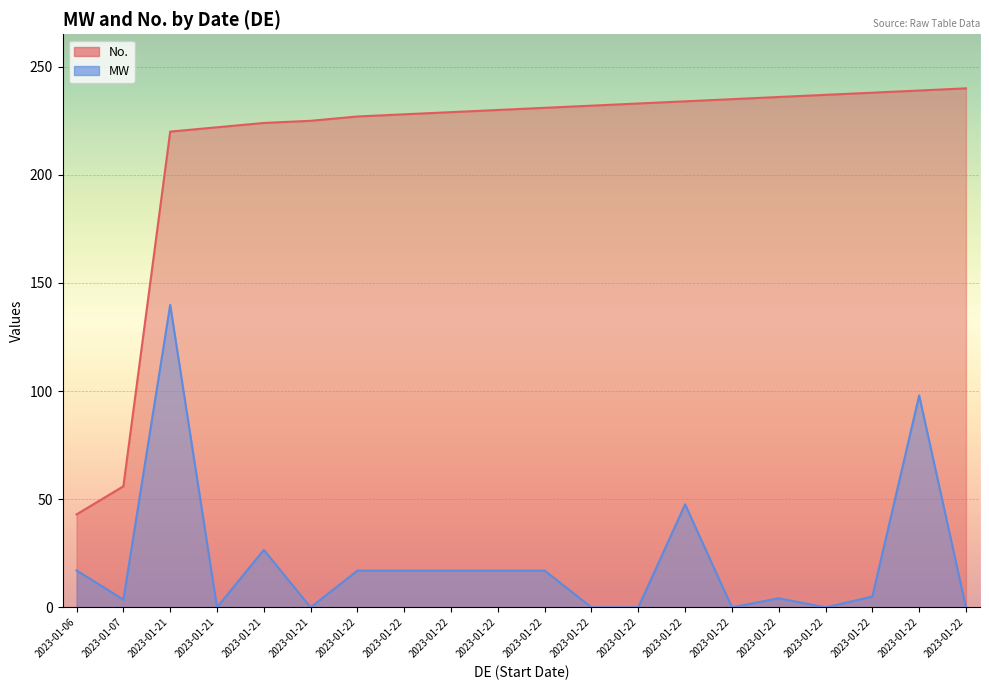

How many lines are shown in the chart?

2